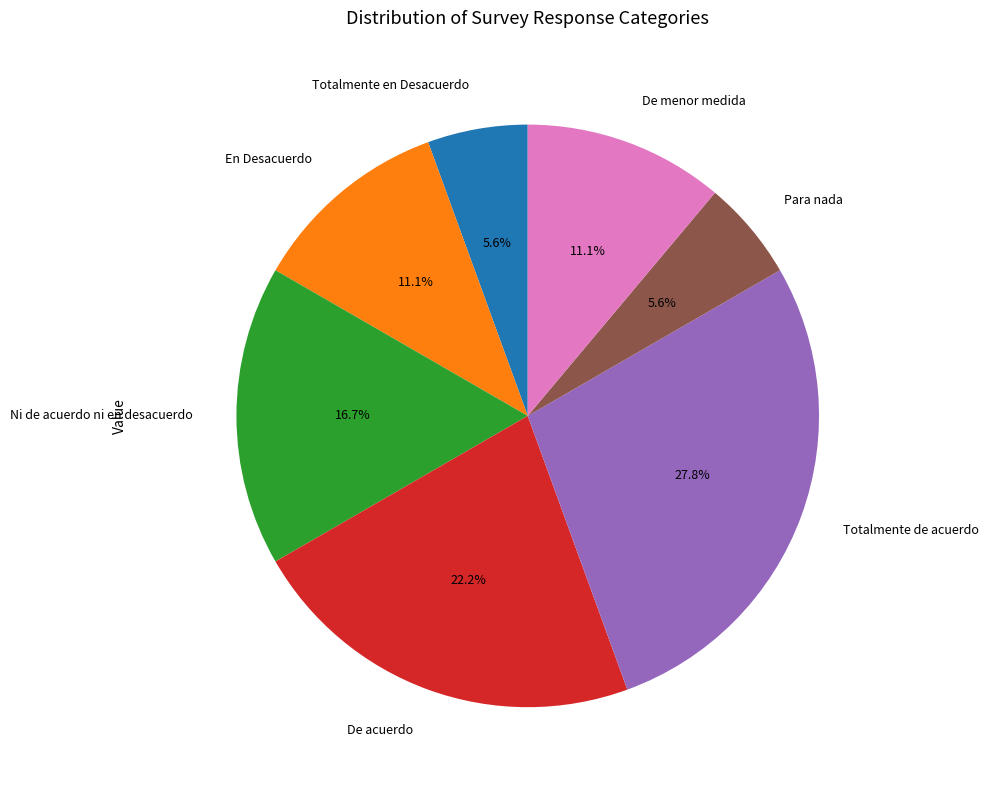

How much of the chart is everything except Para nada?

94.4%